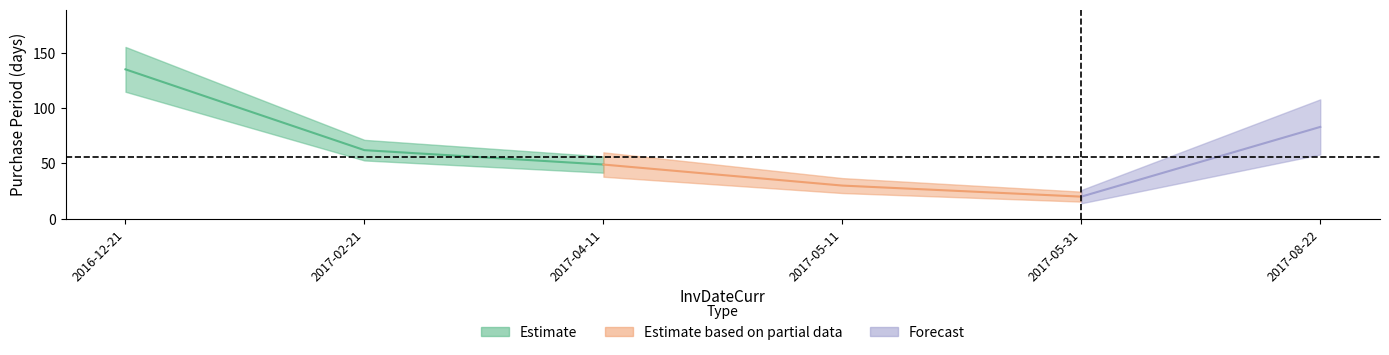

Rank the categories by value from lowest to highest.

2017-05-31, 2017-05-11, 2017-04-11, 2017-02-21, 2017-08-22, 2016-12-21